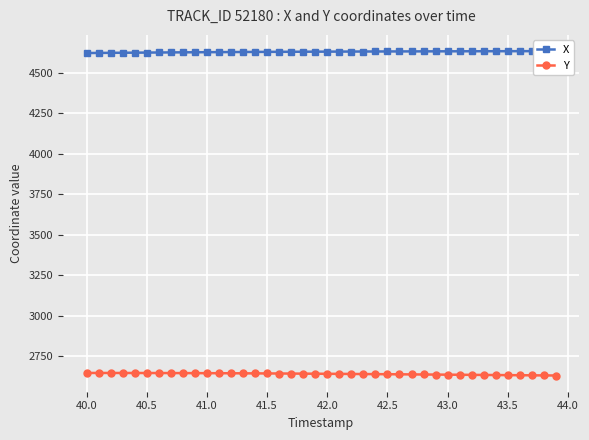

What are all the series names shown in the legend?

X, Y